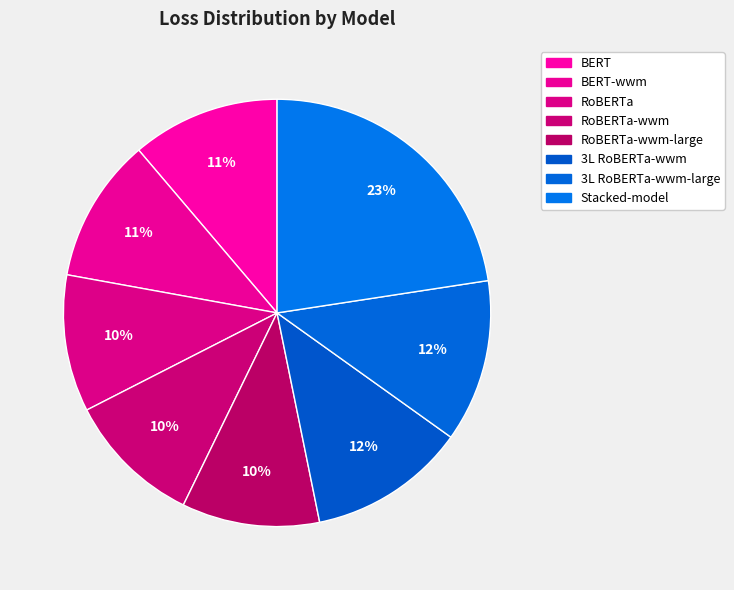

Count the number of slices in the pie.

8